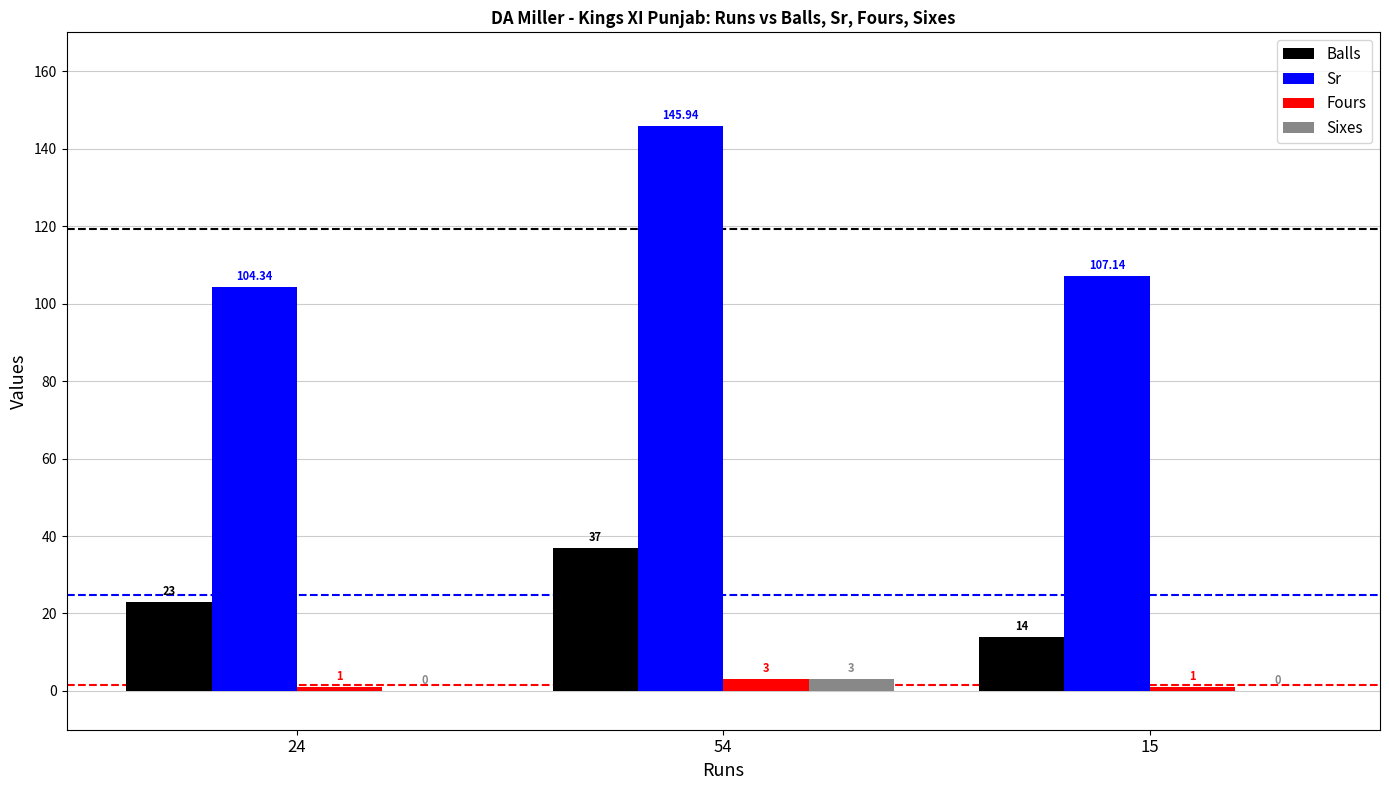

What is the total value across all series at 15?

122.1